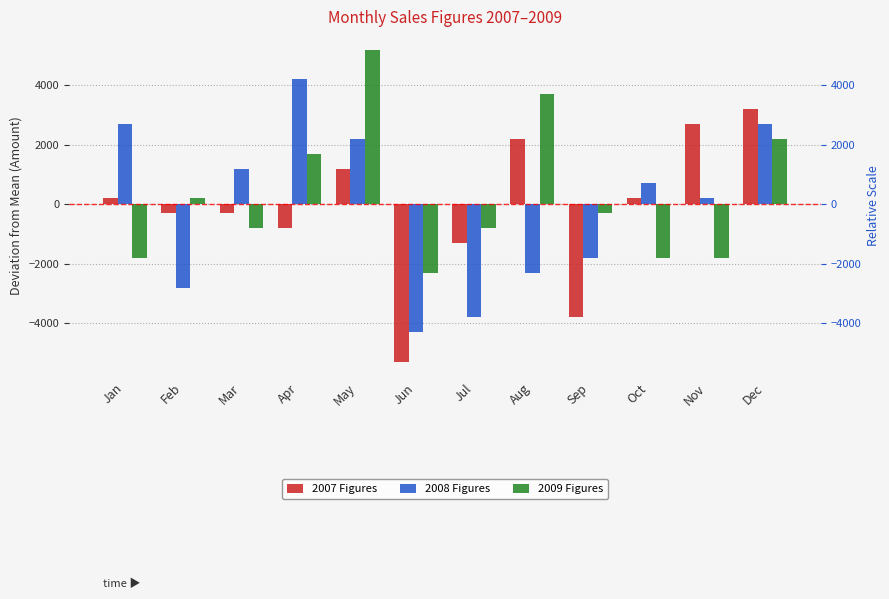

How many values in 2007 Figures are above zero?

6